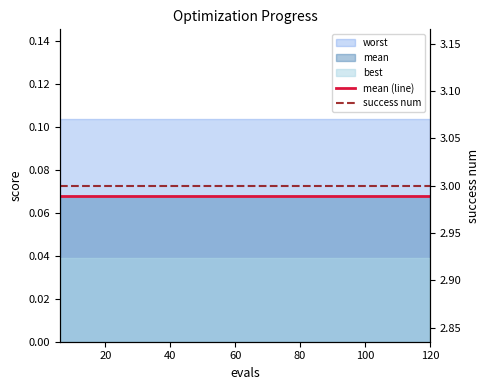

True or false: mean (line) and success num cross at least once.

False